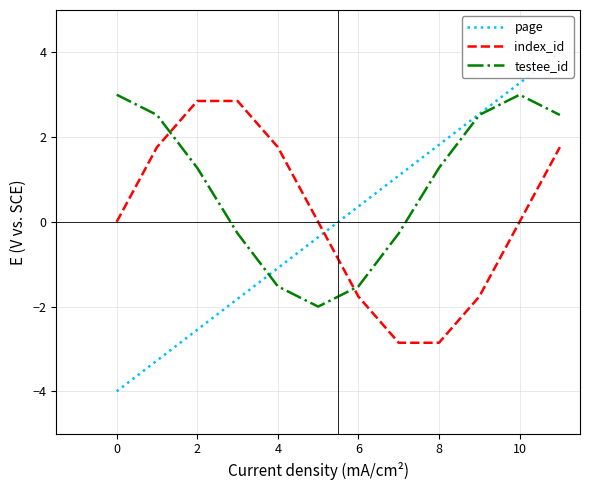

What are all the series names shown in the legend?

page, index_id, testee_id